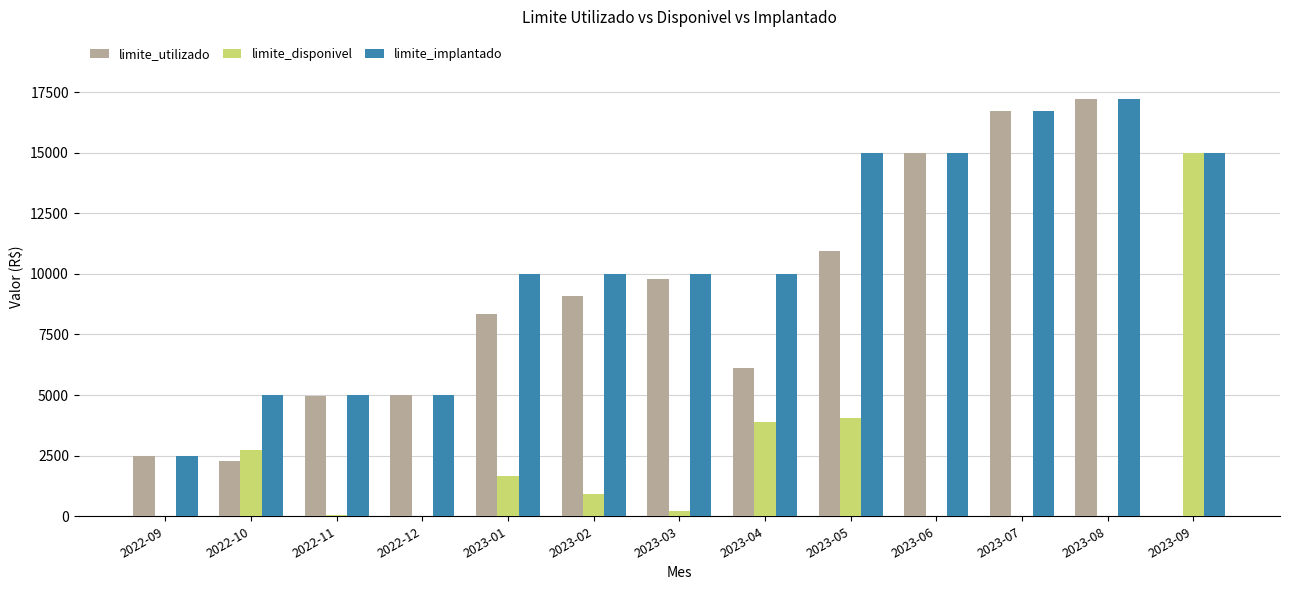

What is the highest value of the limite_utilizado series?

17197.7